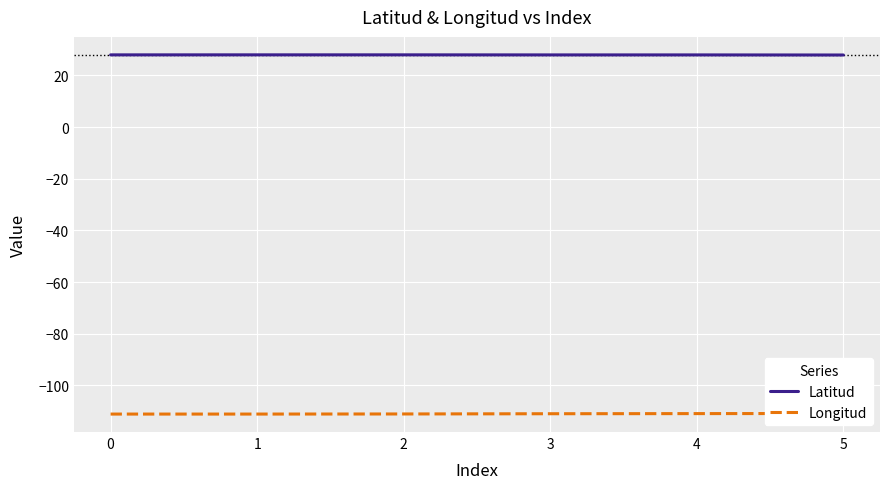

What is the difference between the highest and lowest values at 5?

138.8